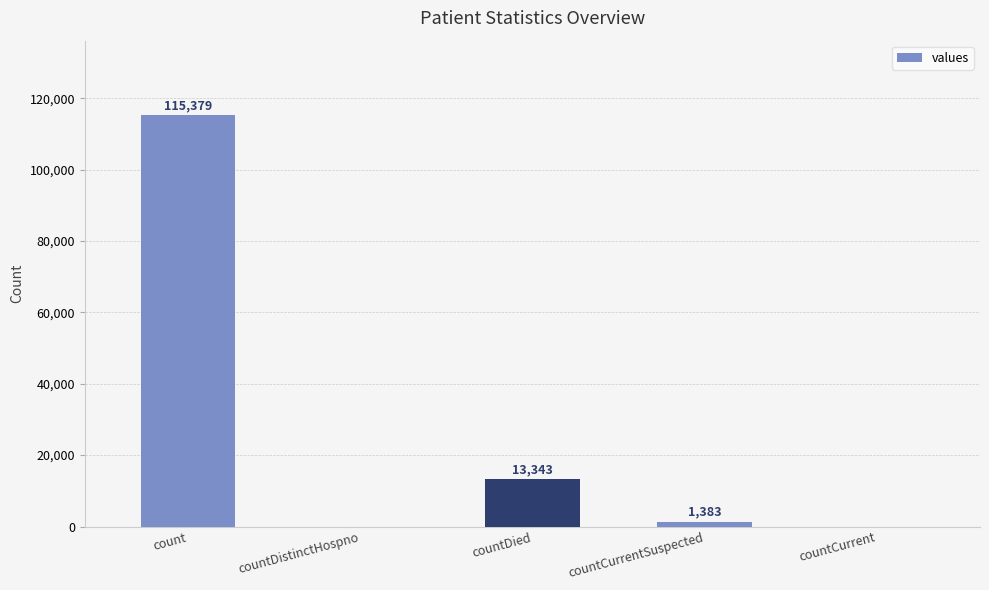

Count the number of data series in this chart.

1